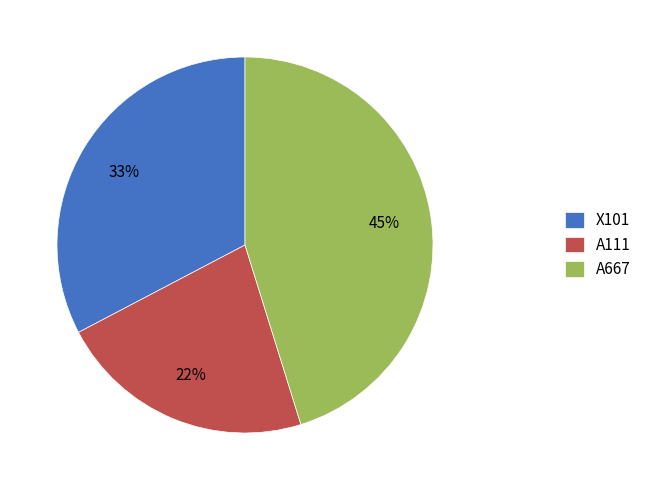

To the nearest percent, what is the average slice percentage?

33%